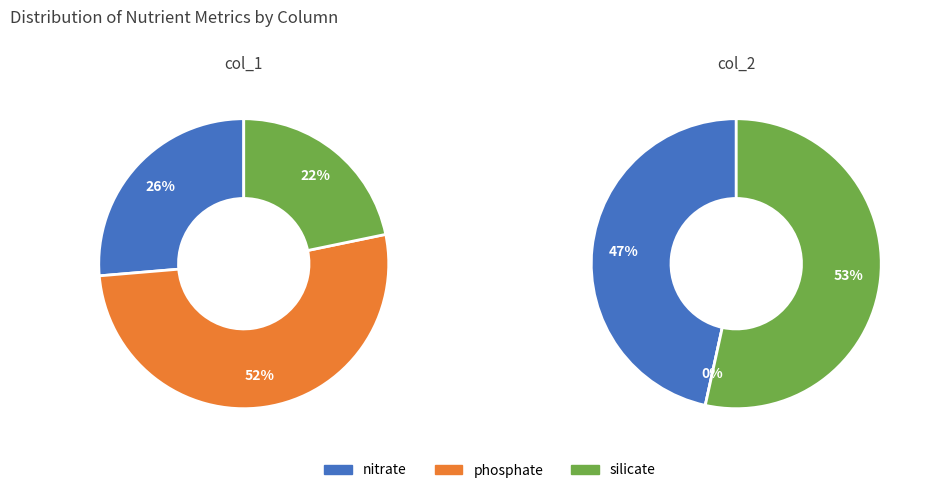

How many segments does this pie chart have?

3